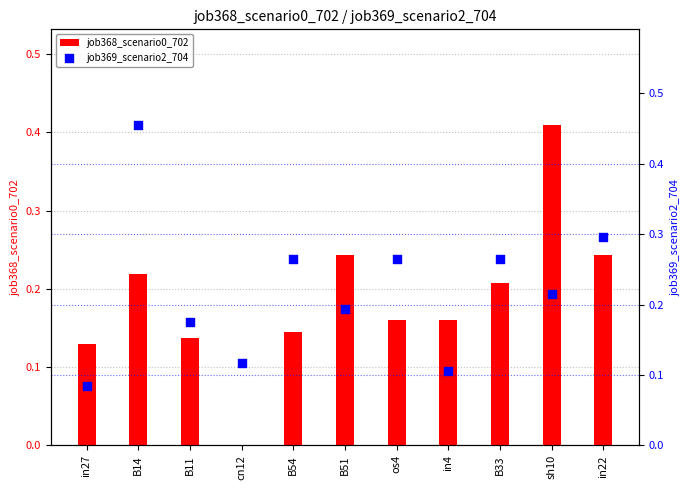

Is the value of job368_scenario0_702 at in27 greater than the value of job369_scenario2_704 at B14?

No